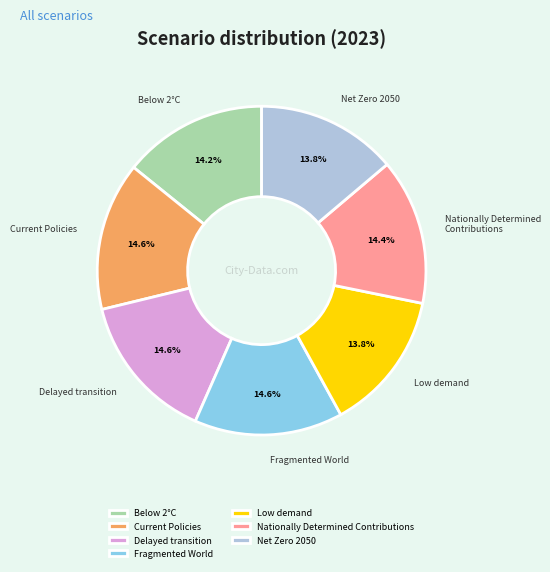

What percentage is the Net Zero 2050 slice, to the nearest percent?

14%